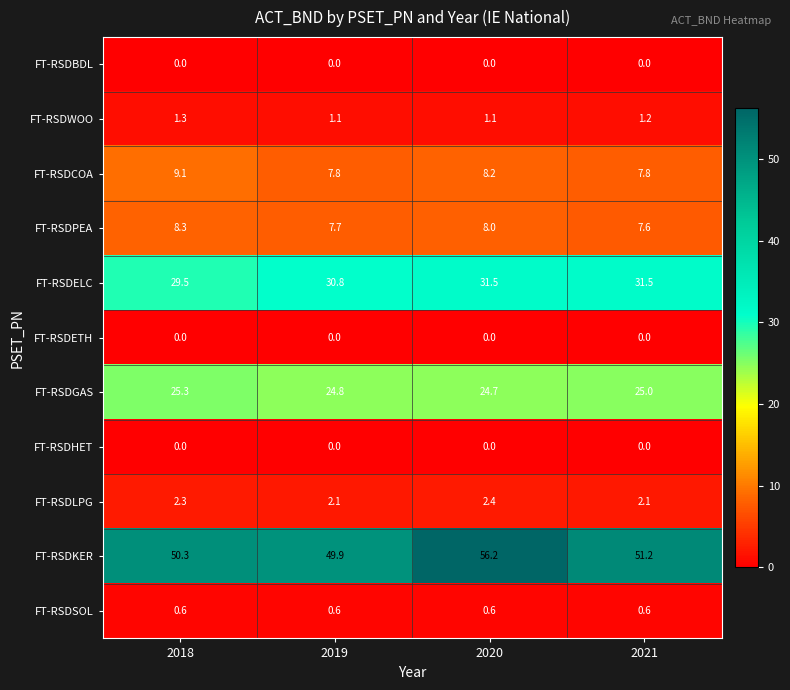

At how many categories does at least one series exceed 54?

1